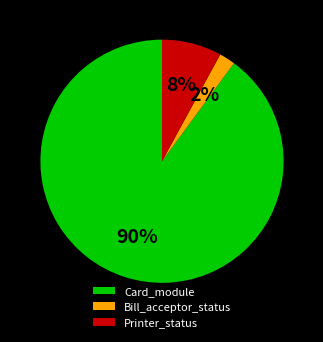

To the nearest percent, what is the average slice percentage?

33%